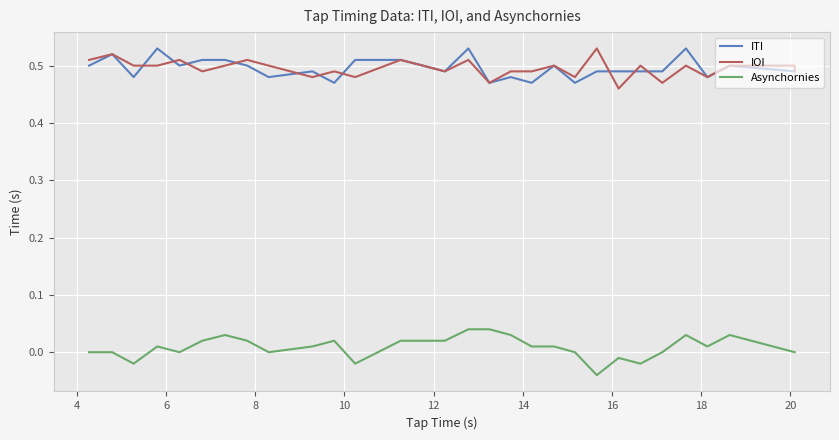

True or false: Asynchornies and IOI cross at least once.

False